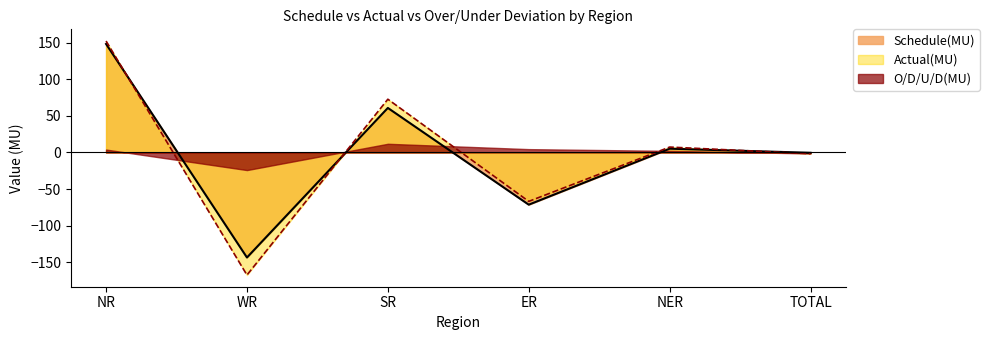

At which category is the sum across all series the highest?

NR